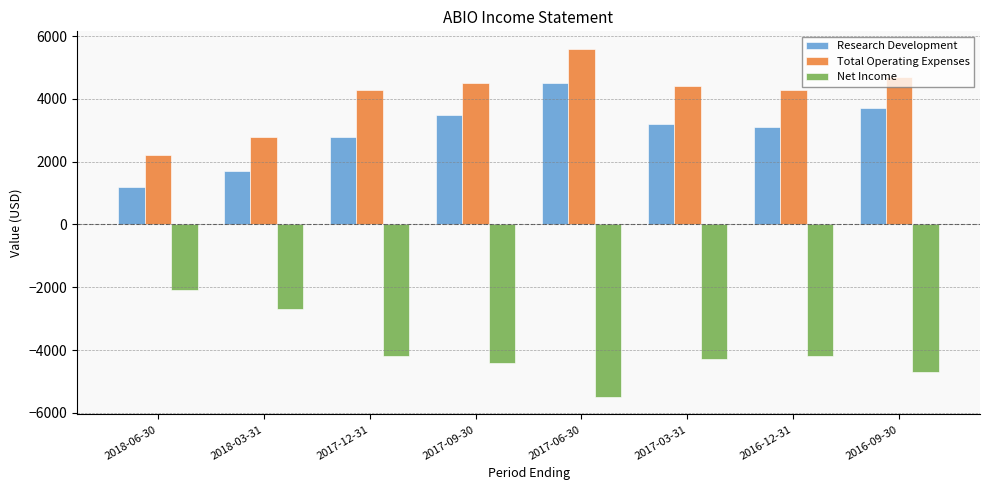

Is it true that Total Operating Expenses equals 4500 at 2017-09-30?

True